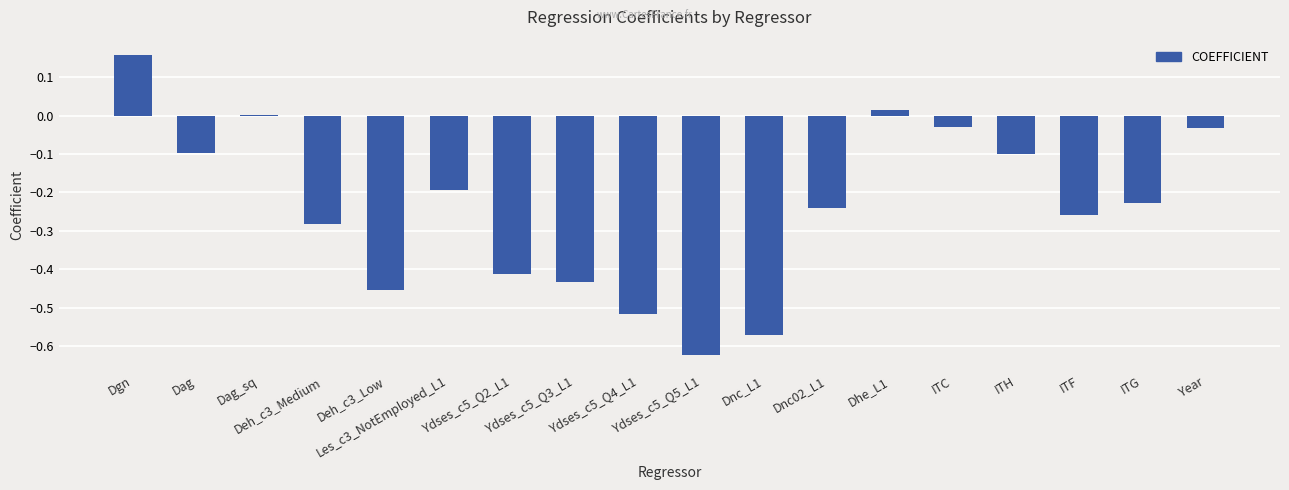

Is it true that the value at Ydses_c5_Q4_L1 is -0.3?

False